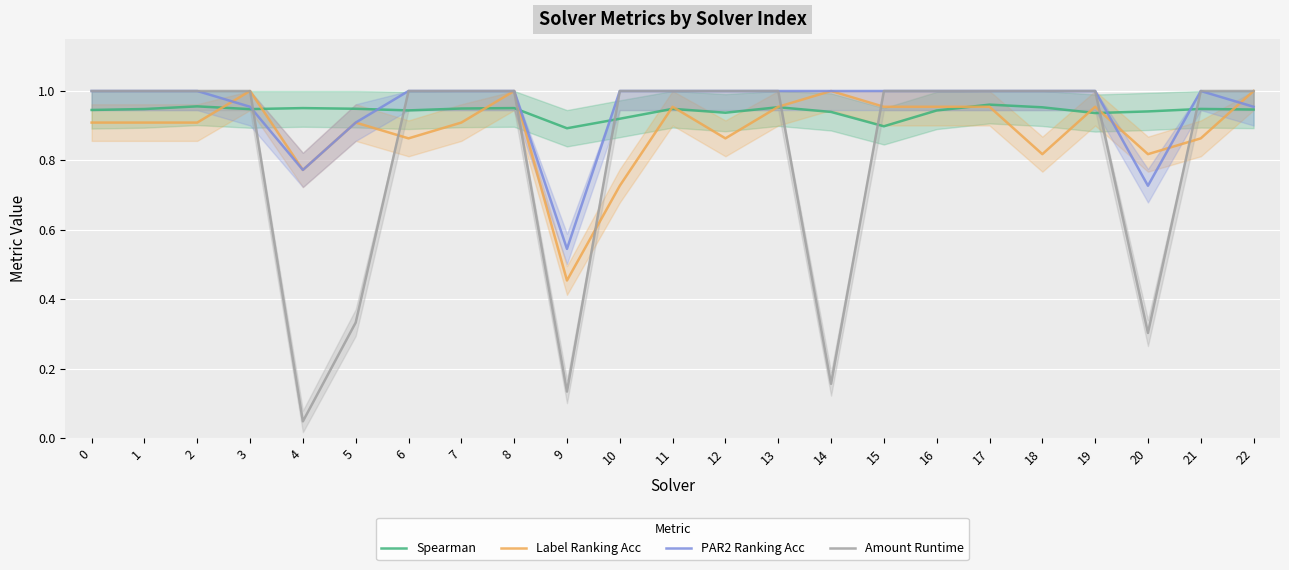

Rank the series at 19 from lowest to highest value.

Spearman, Label Ranking Acc, PAR2 Ranking Acc, Amount Runtime